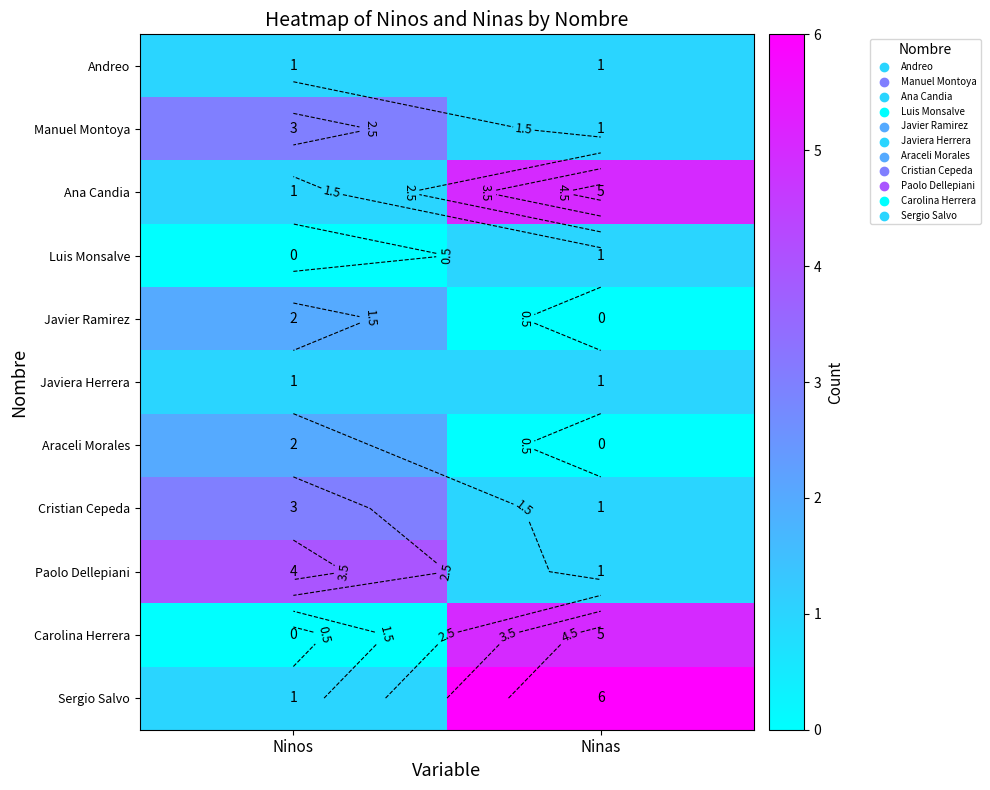

Which label corresponds to the largest value in the chart?

Ninas